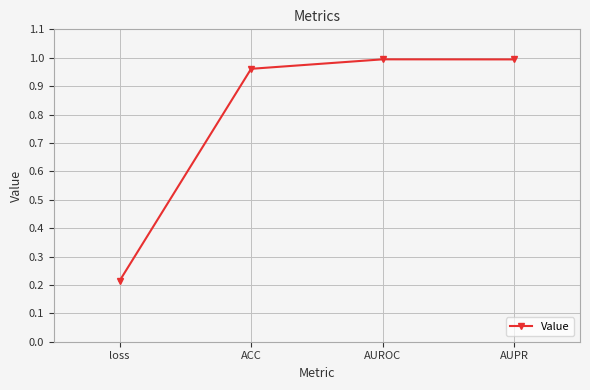

The chart shows a value of 0.6 at ACC. True or false?

False